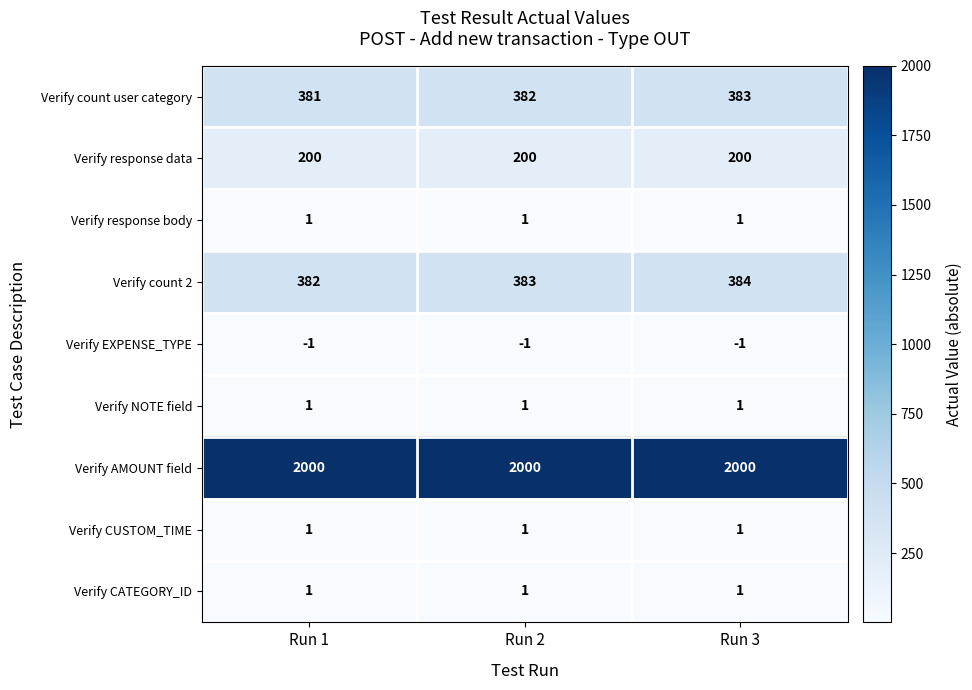

What value does the Verify count 2 series have at Run 2?

383